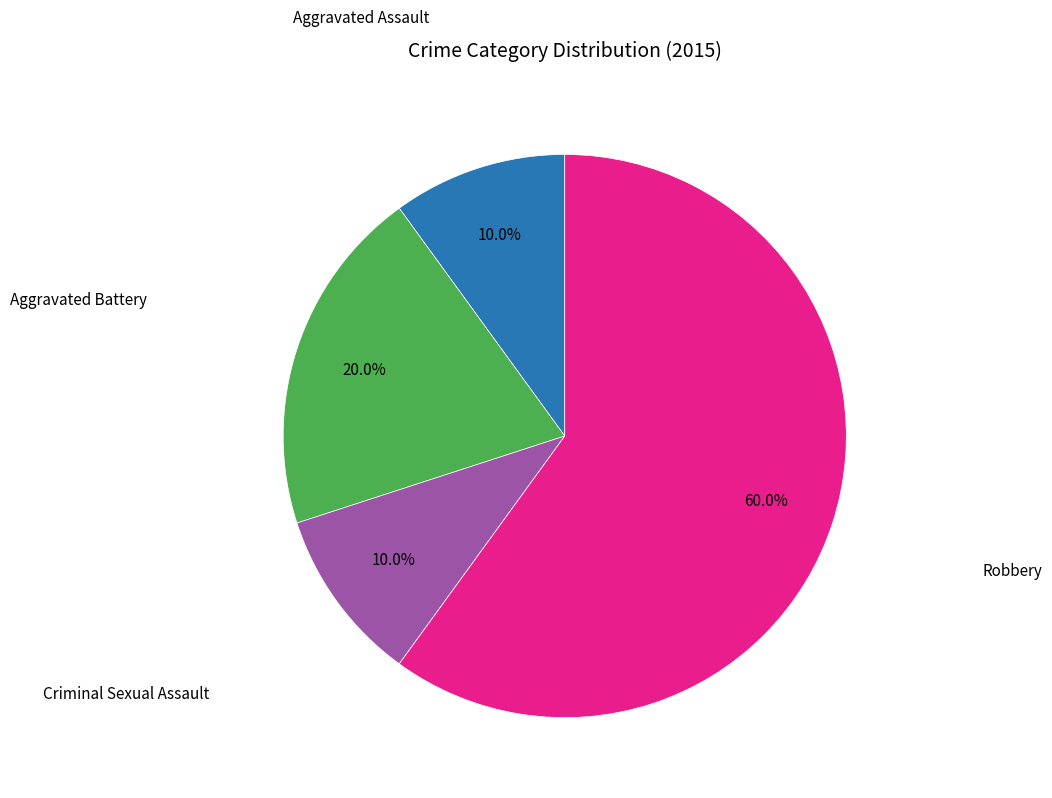

Is there a majority slice in this chart?

Yes